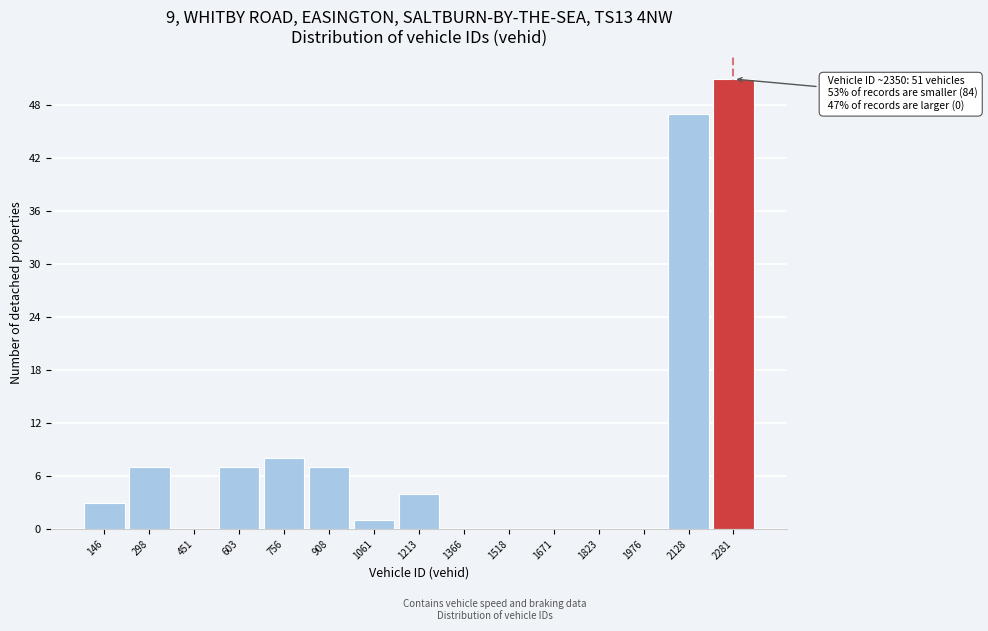

Reading left to right, extract all data points from this chart.

146=3	298=7	451=0	603=7	756=8	908=7	1061=1	1213=4	1366=0	1518=0	1671=0	1823=0	1976=0	2128=47	2281=51